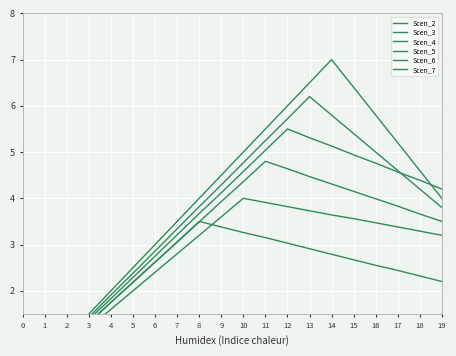

How many interior local peaks does the Scen_7 series have?

1